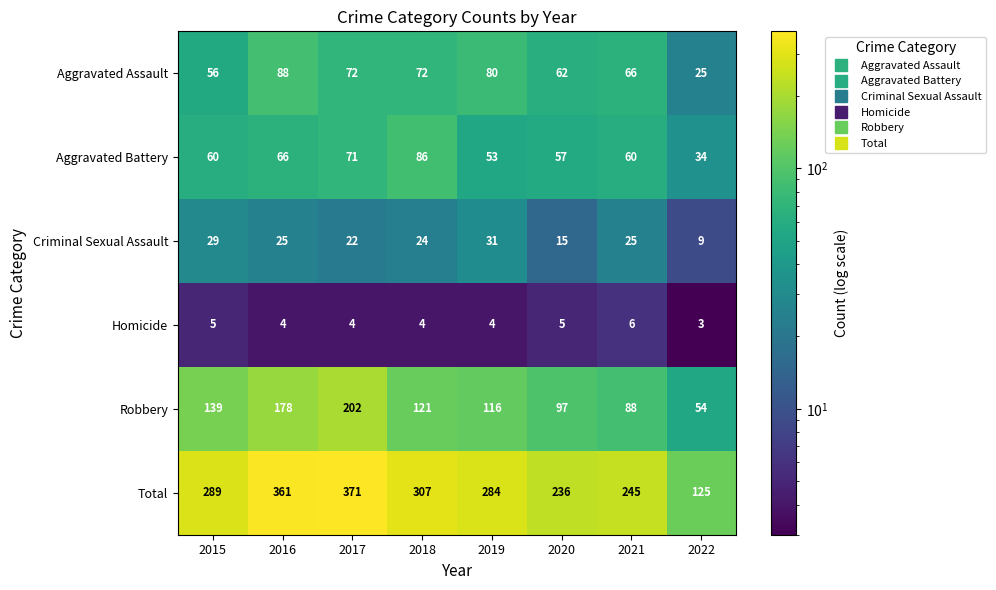

How many values in the Aggravated Battery series are below 60?

3